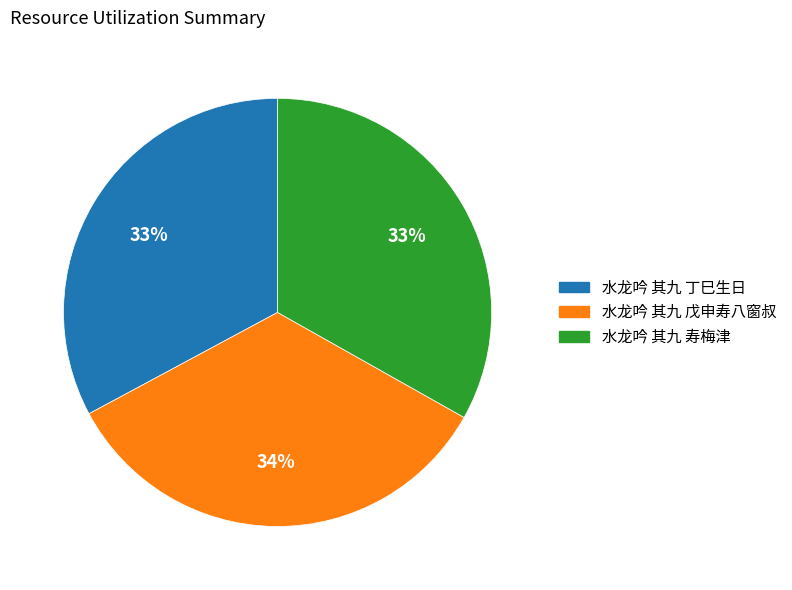

The 水龙吟 其九 丁巳生日 slice represents 26% of the pie. True or false?

False